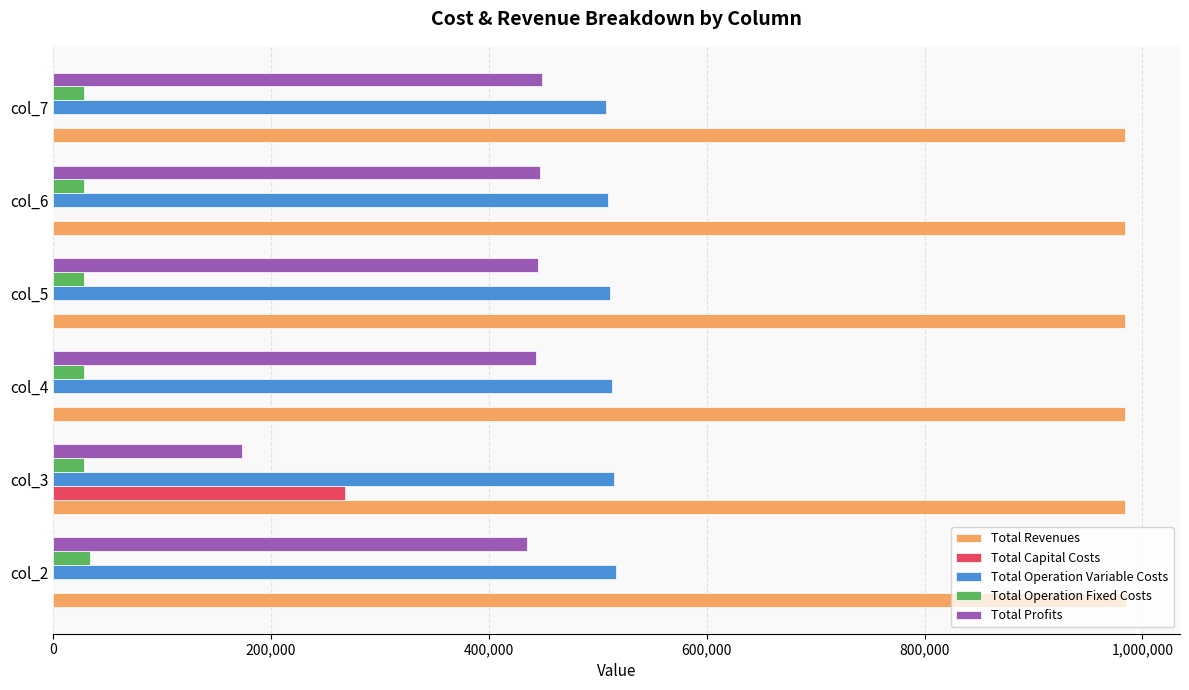

What is the highest value of the Total Operation Variable Costs series?

516853.7